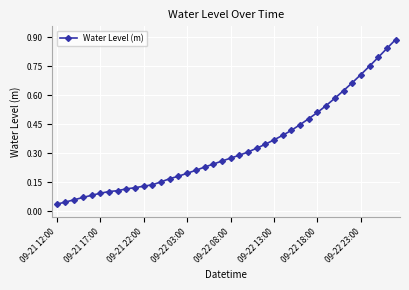

What is the sum of all values?

13.3